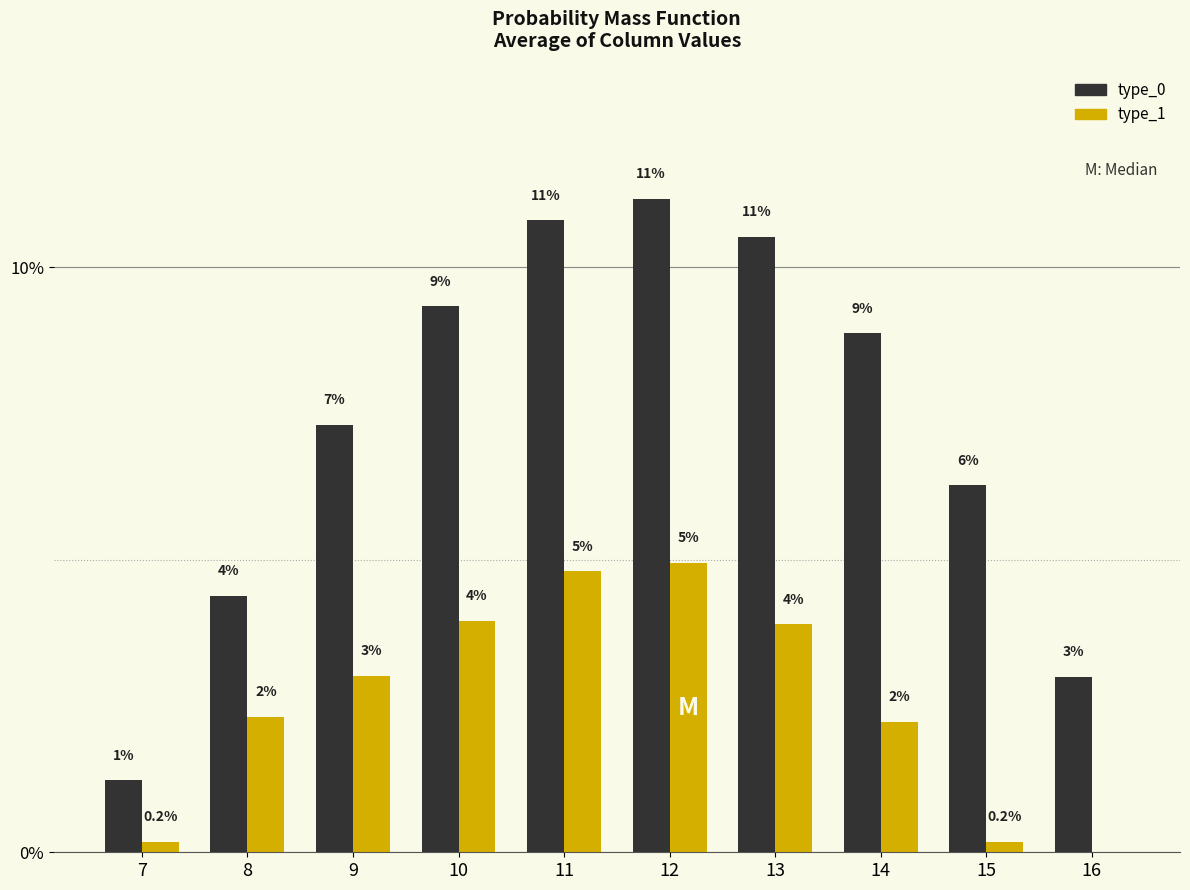

What are all the series names shown in the legend?

type_0, type_1